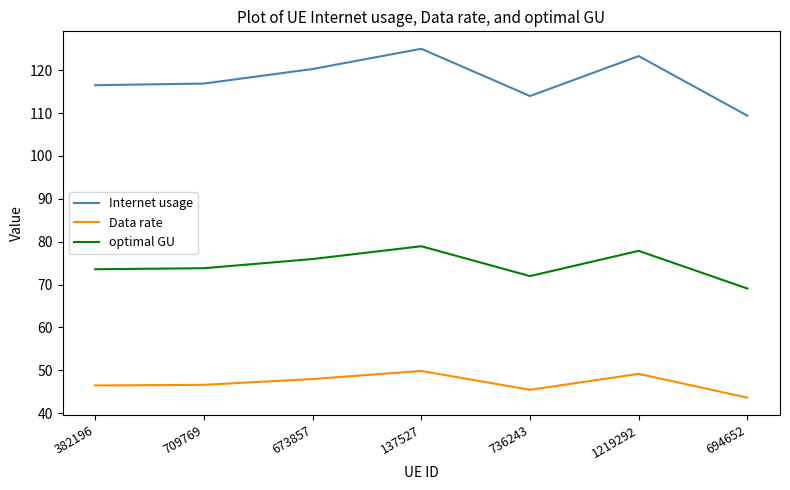

What position from the right is 137527?

4